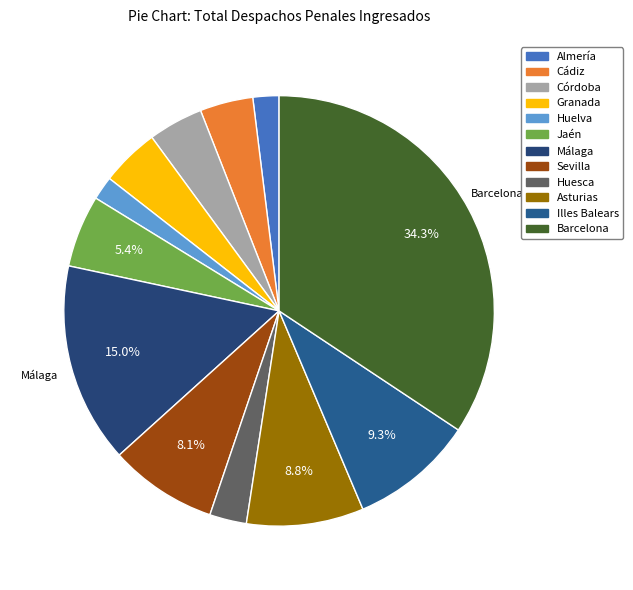

To the nearest percent, what portion does Almería represent?

2%